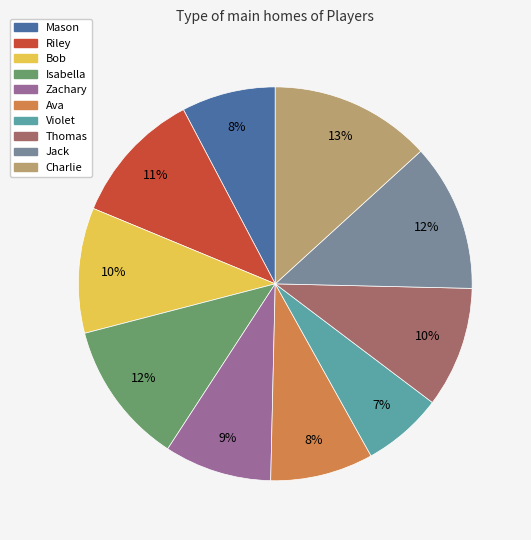

Does any single category account for the majority?

No